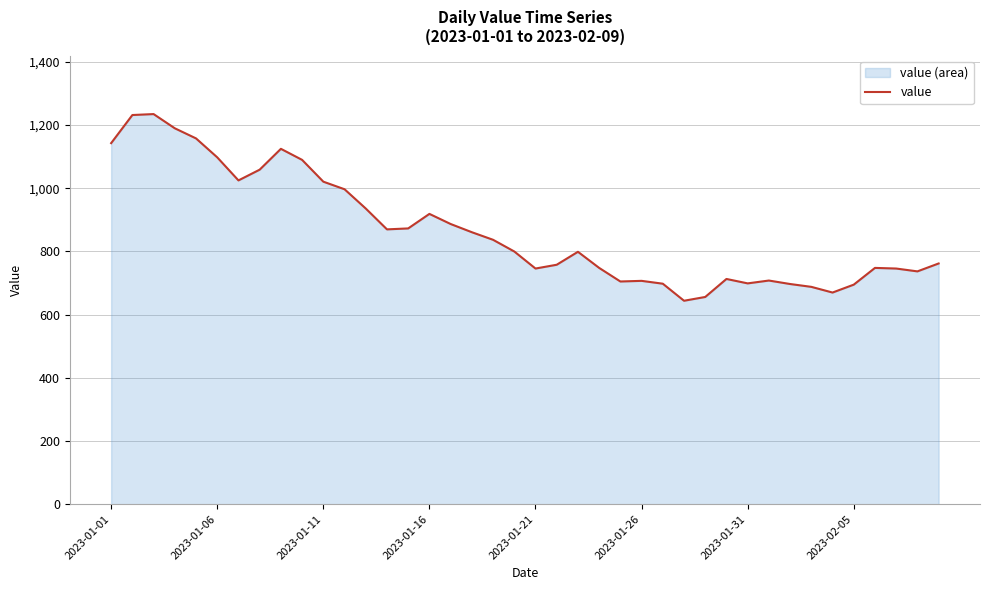

Count the number of data series in this chart.

1